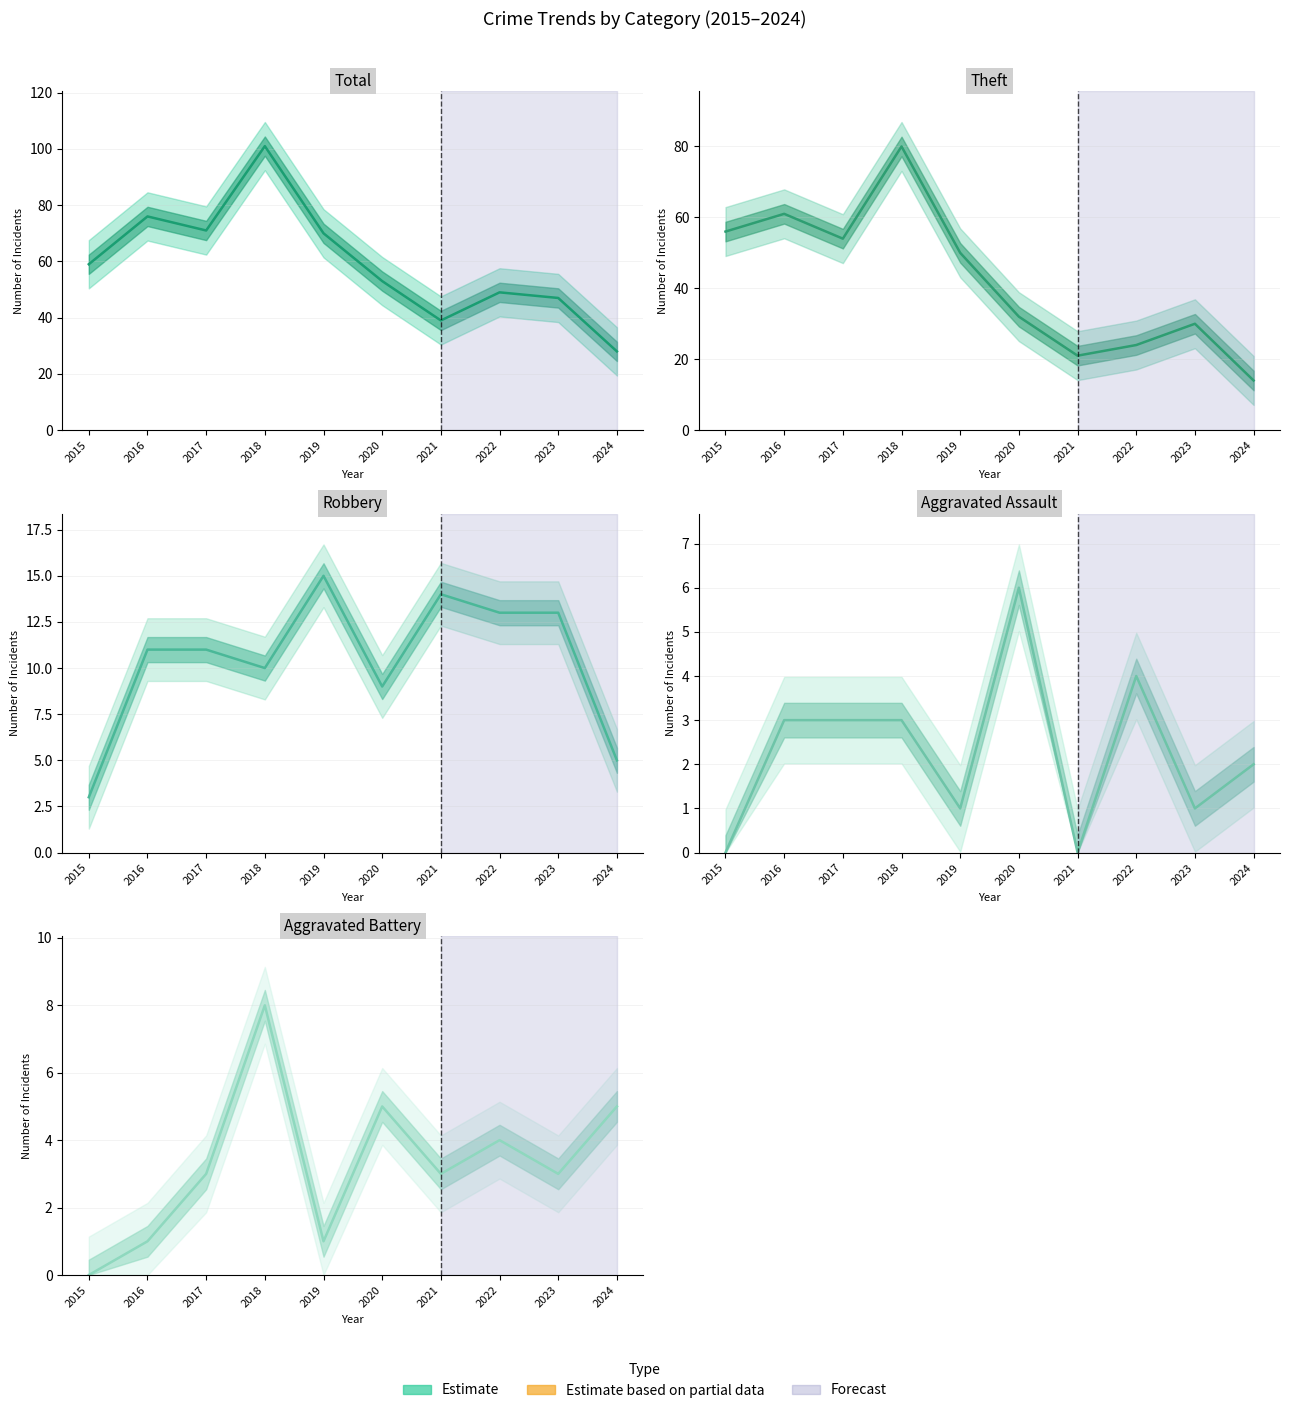

The Theft series shows 41 at 2018. True or false?

False